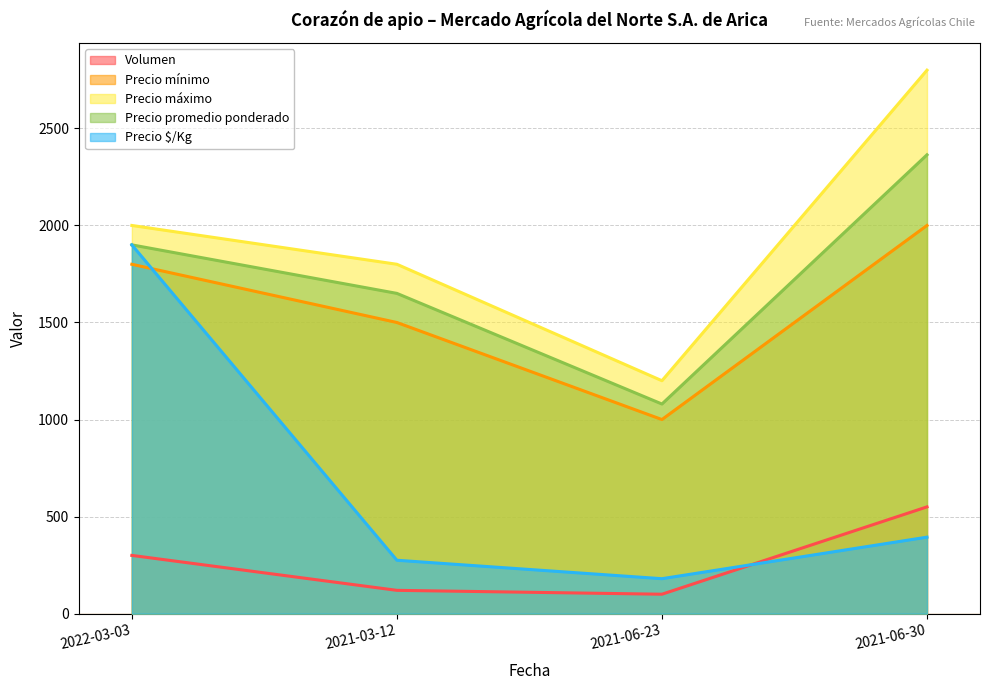

Count the number of data series in this chart.

5